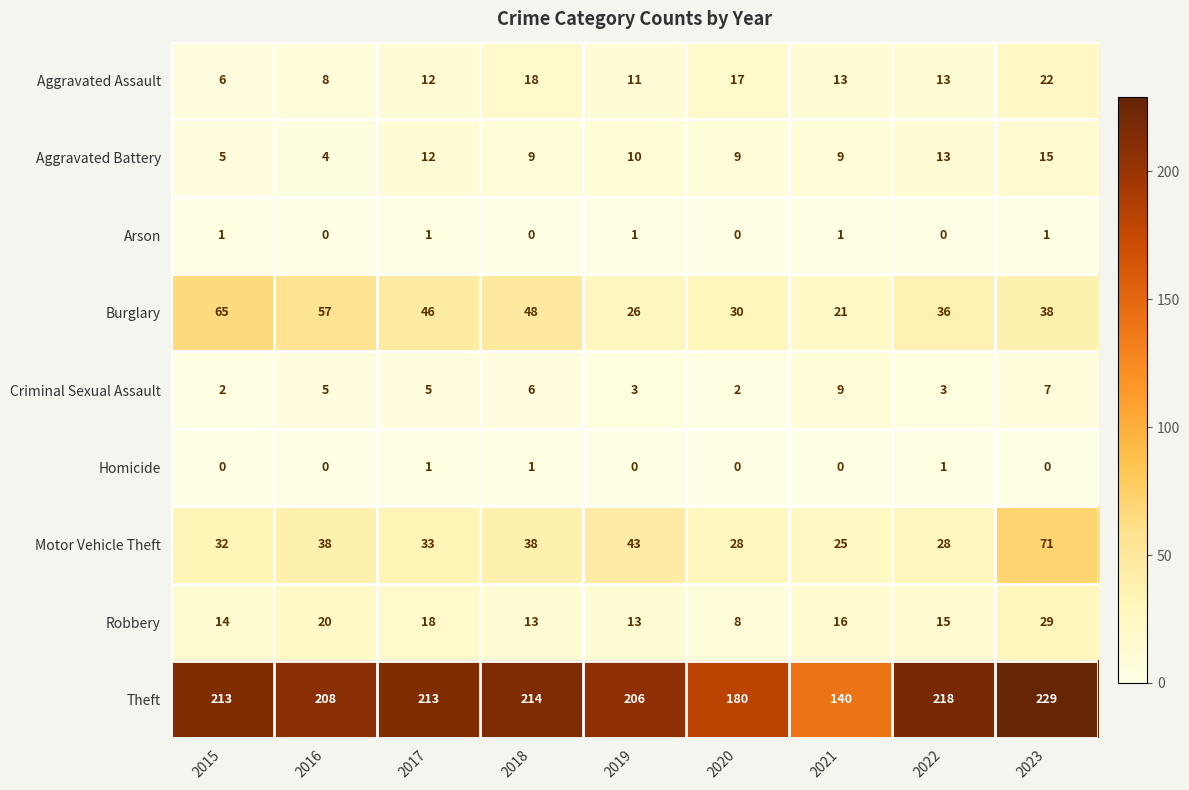

Which series has the largest total across all categories?

Theft